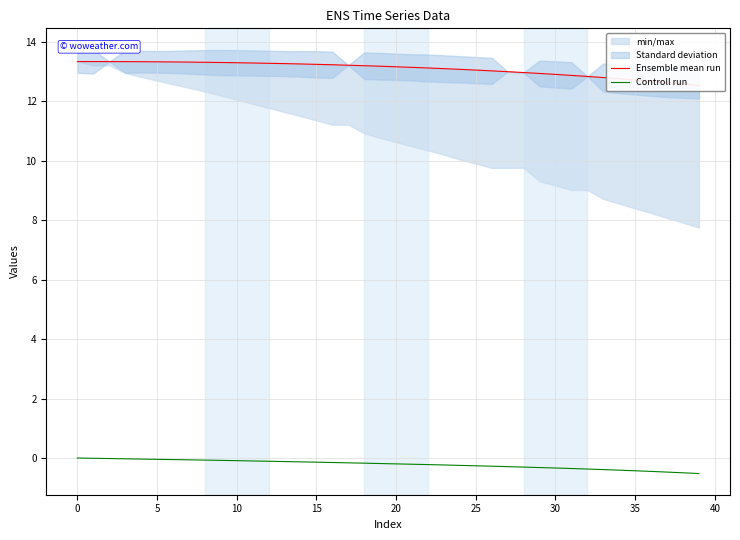

The Controll run series shows -0.1 at 10. True or false?

True